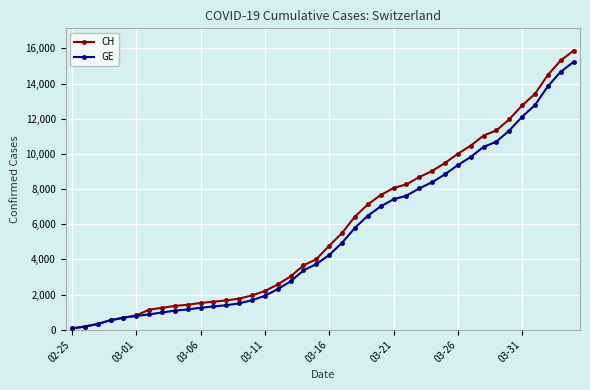

Rank the series by their maximum value, from lowest to highest.

GE, CH